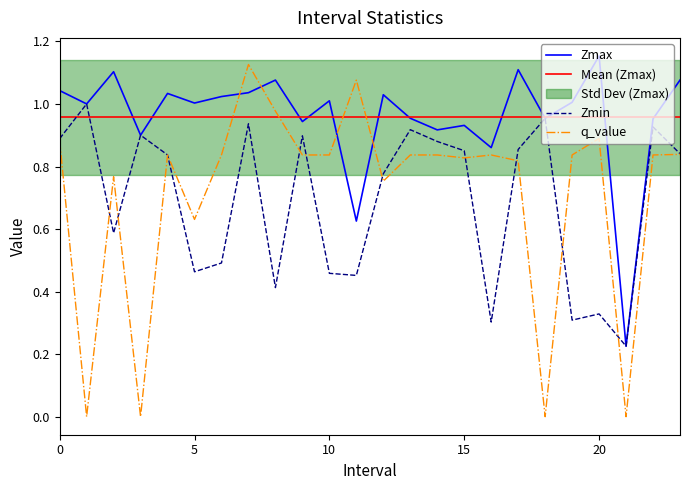

Which category has the lowest value across all series?

1.0